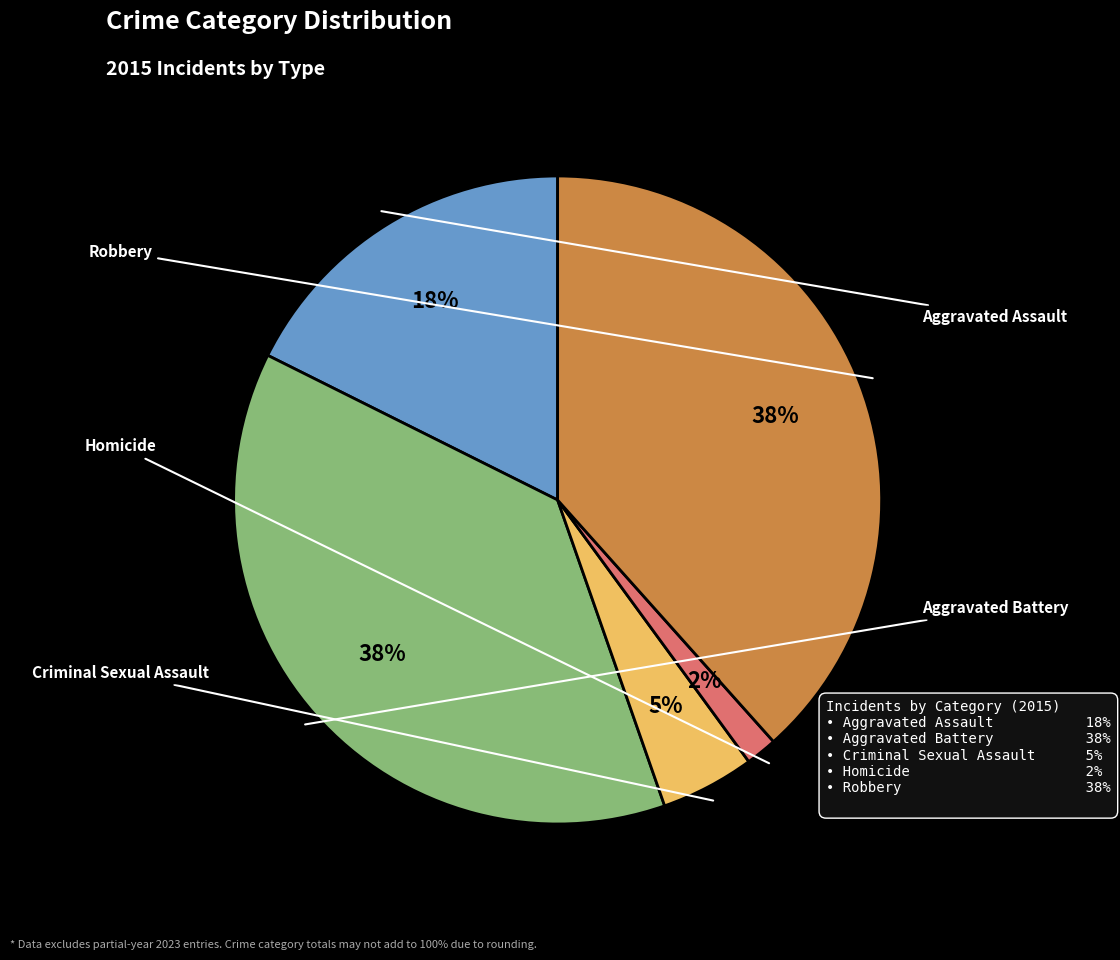

Does any single category account for the majority?

No